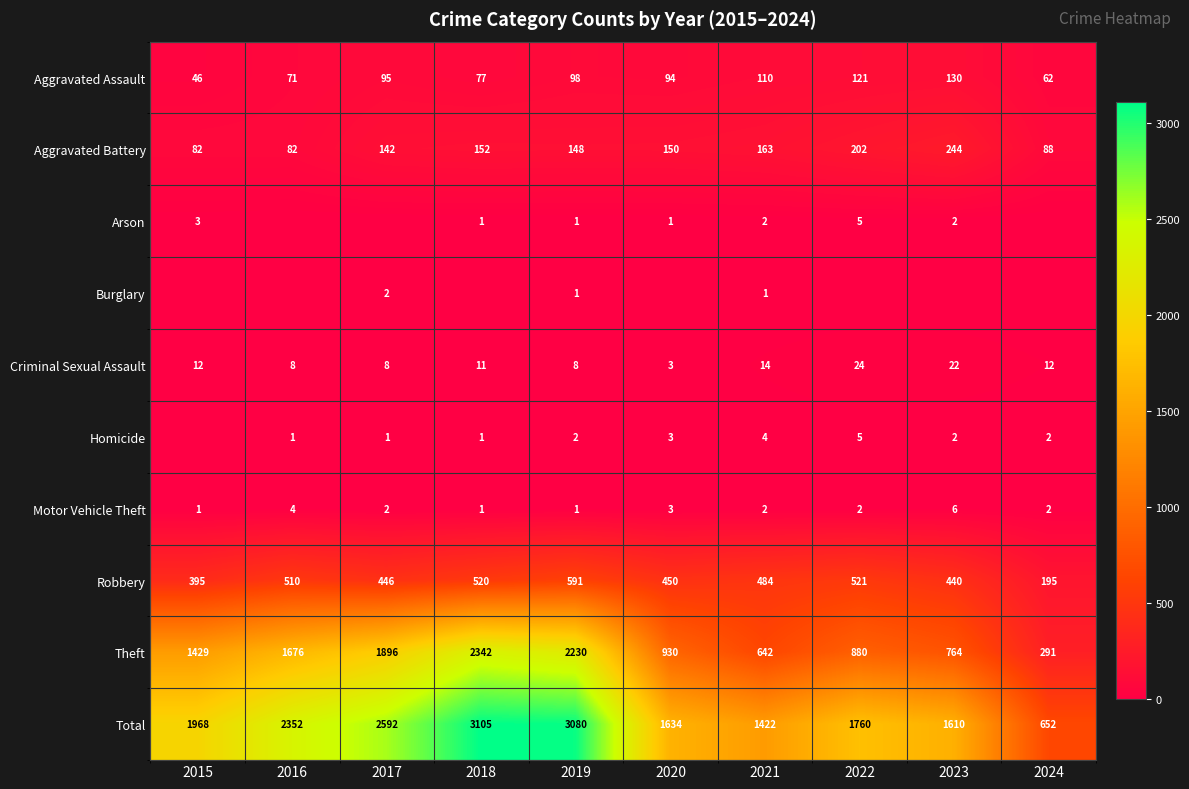

At which label is Theft closest to 1316?

2015